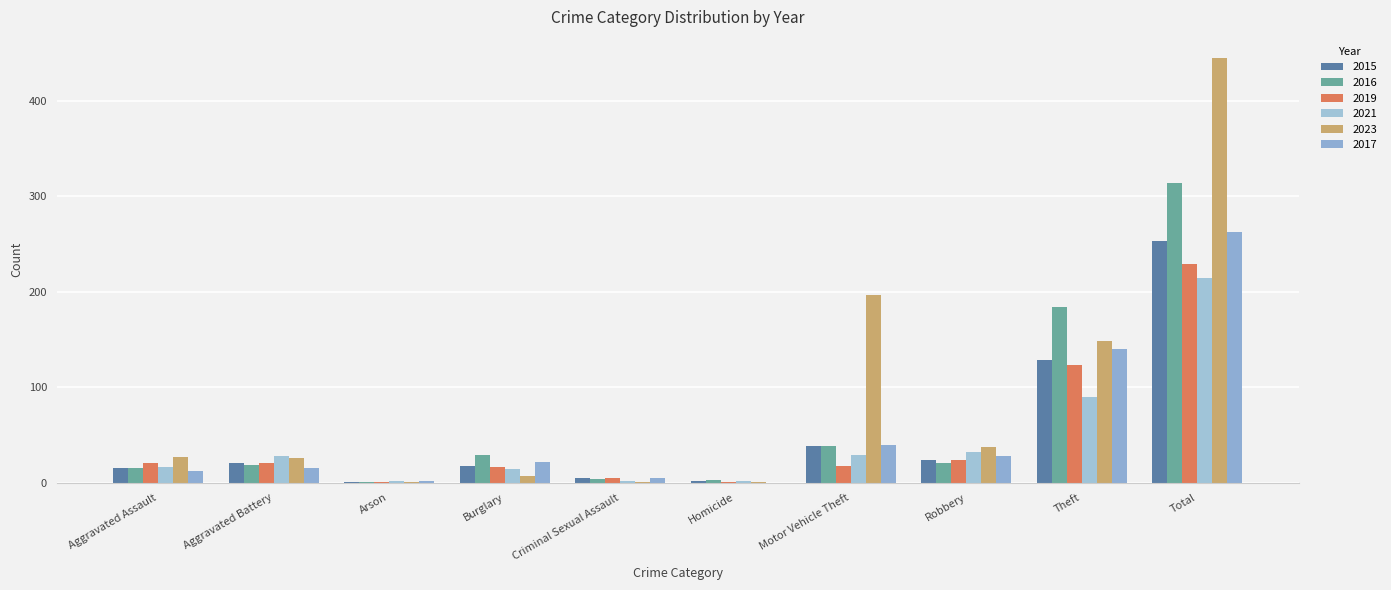

What is the label of the 10th bar from the left?

Total